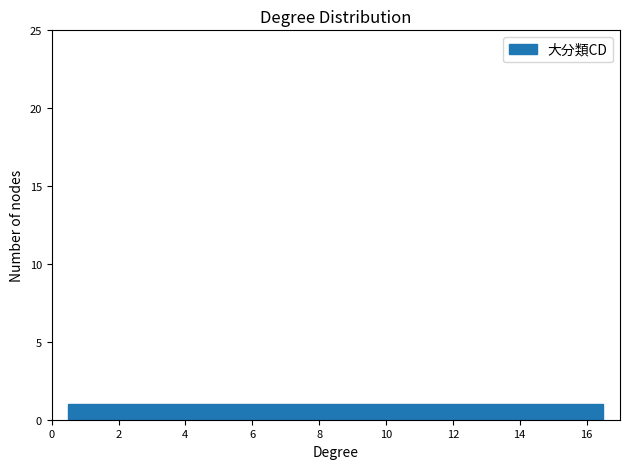

How tall is the bar that spans 13.5 to 14.5 on the x-axis? Neither the bar edges nor the heights are printed on the chart, so give them approximately, as read against the axes.

1